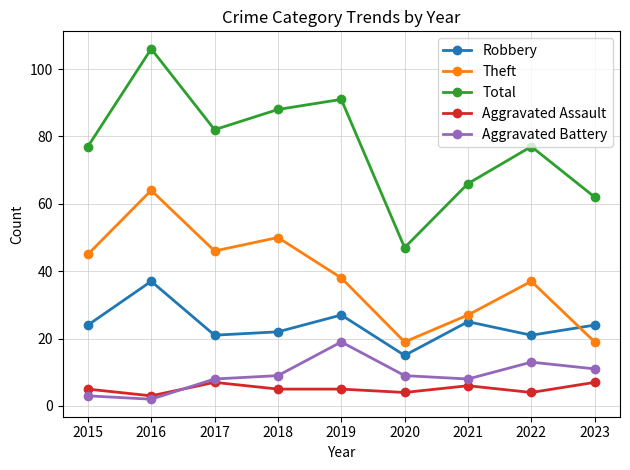

How many series are shown in this chart?

5